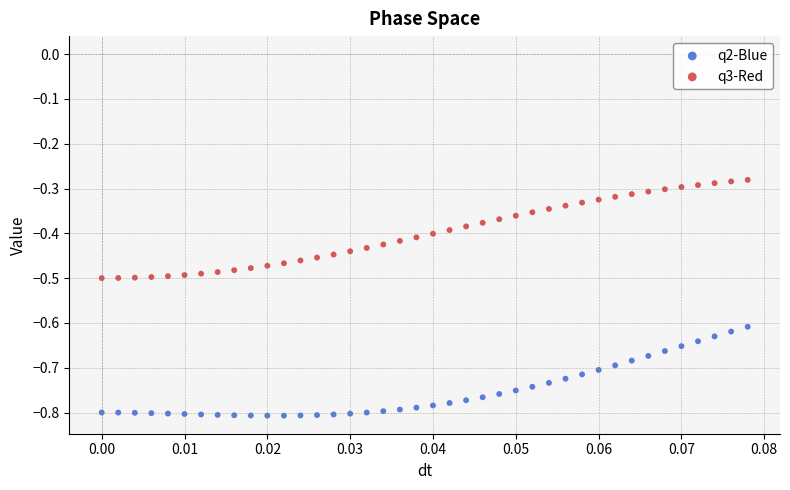

Which series reaches the minimum Y coordinate?

q2-Blue